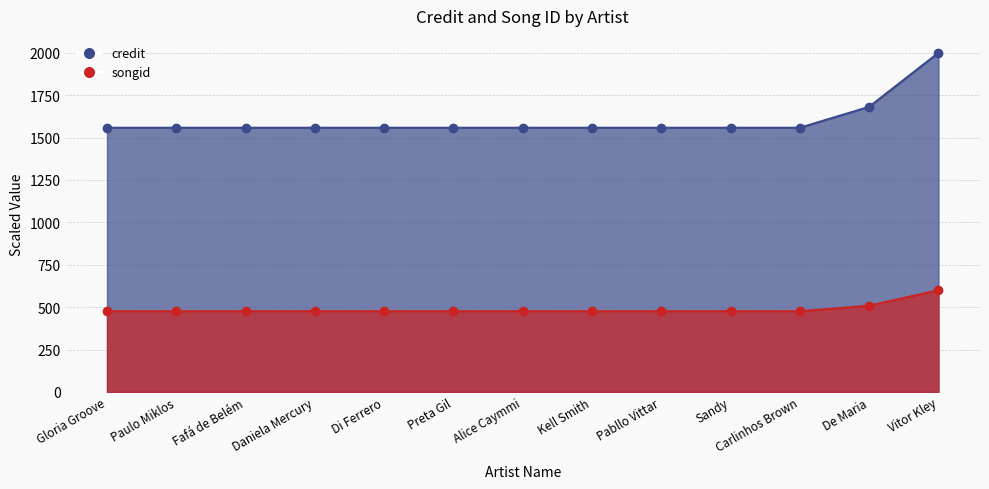

True or false: songid and credit cross at least once.

False